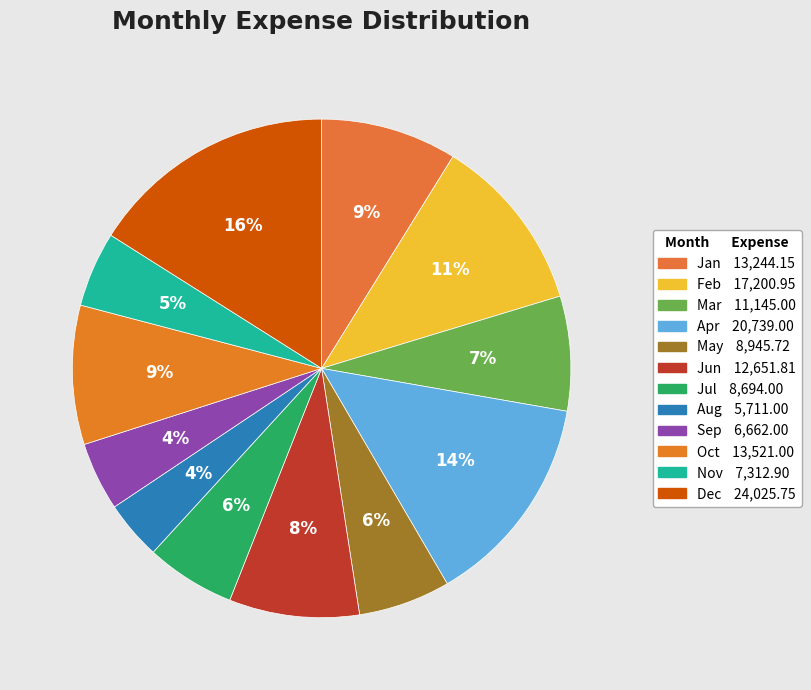

How many slices are in this pie chart?

12